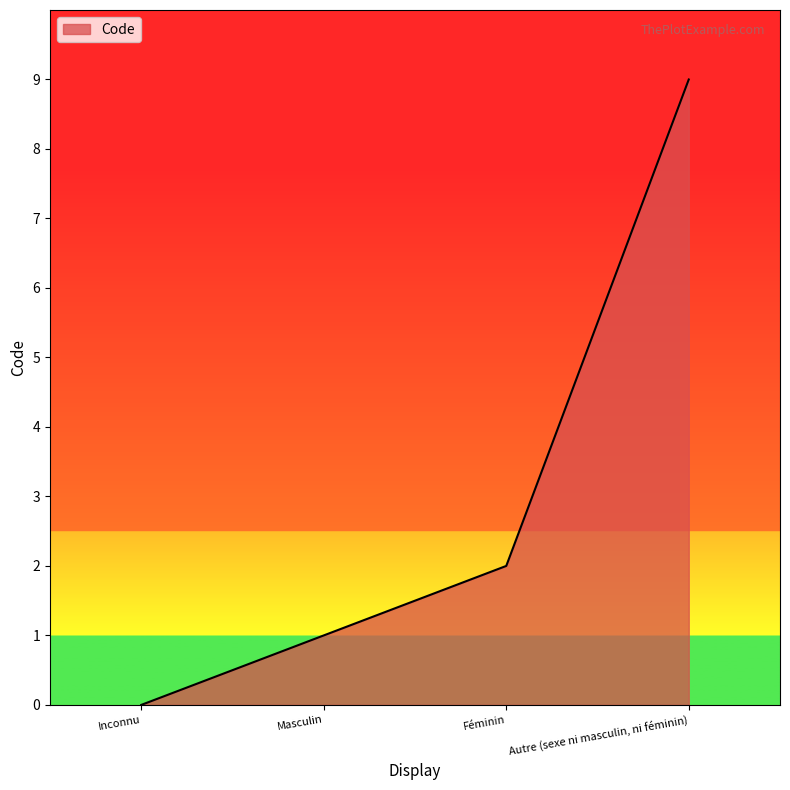

What position from the right is Autre (sexe ni masculin, ni féminin)?

1